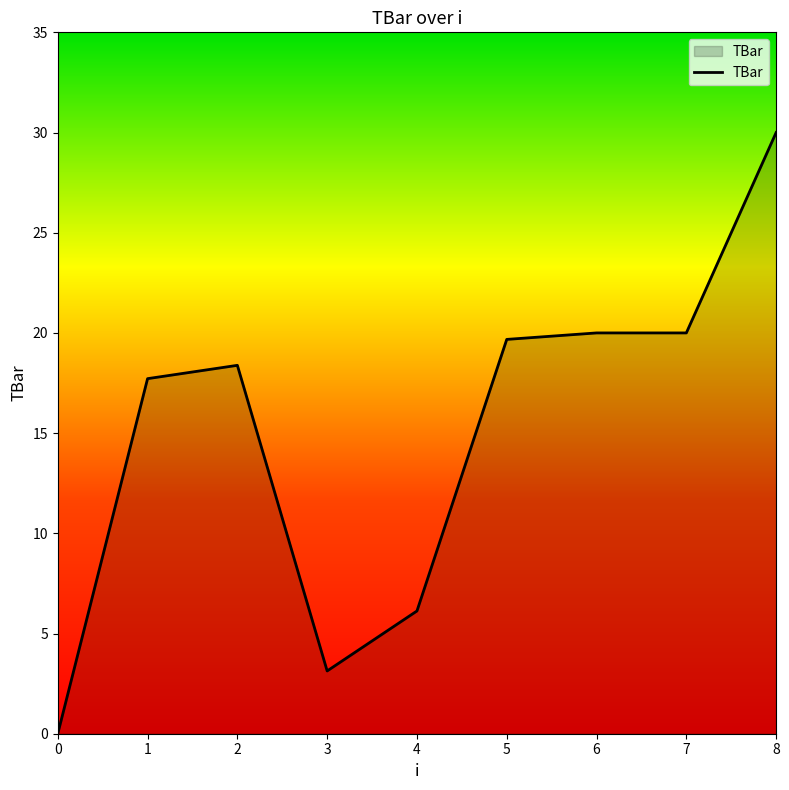

True or false: the data shows 5.9 at 2.

False